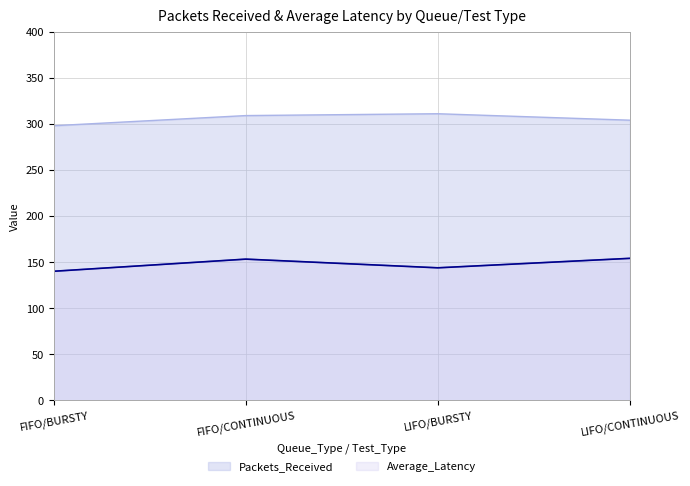

How many lines are shown in the chart?

2